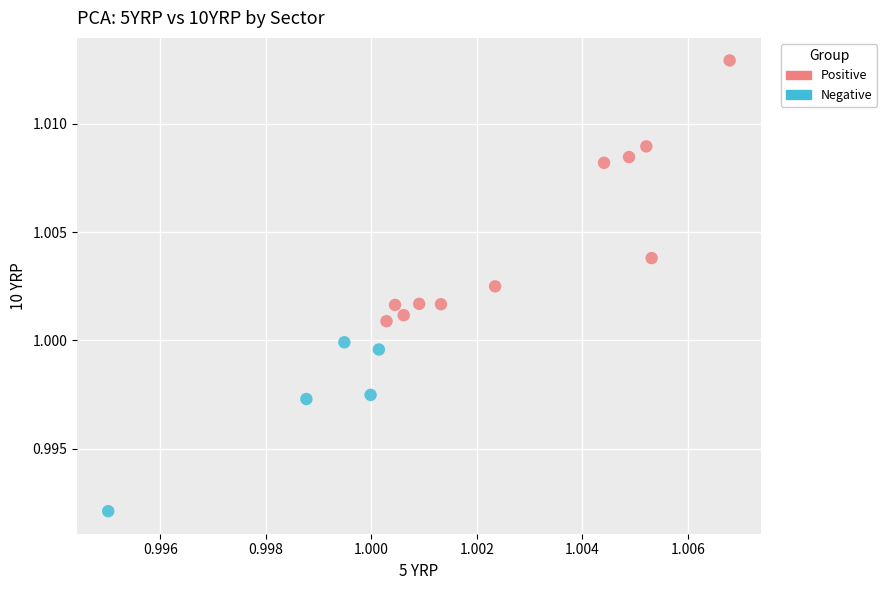

Which series contains the lowest Y value?

Negative